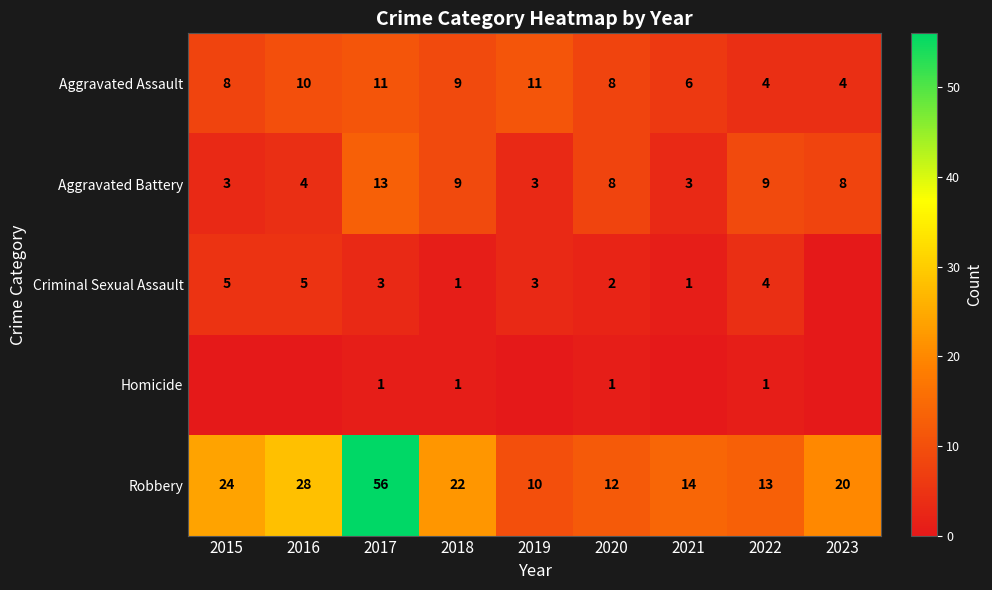

Which category has the highest value across all series?

2017